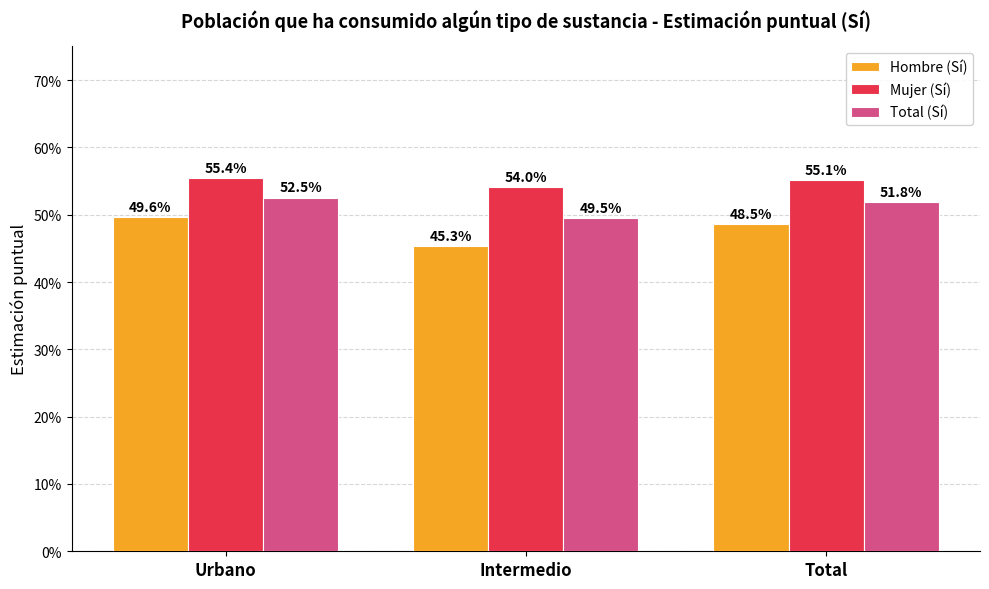

Is it true that Hombre (Sí) equals 0.9 at Urbano?

False